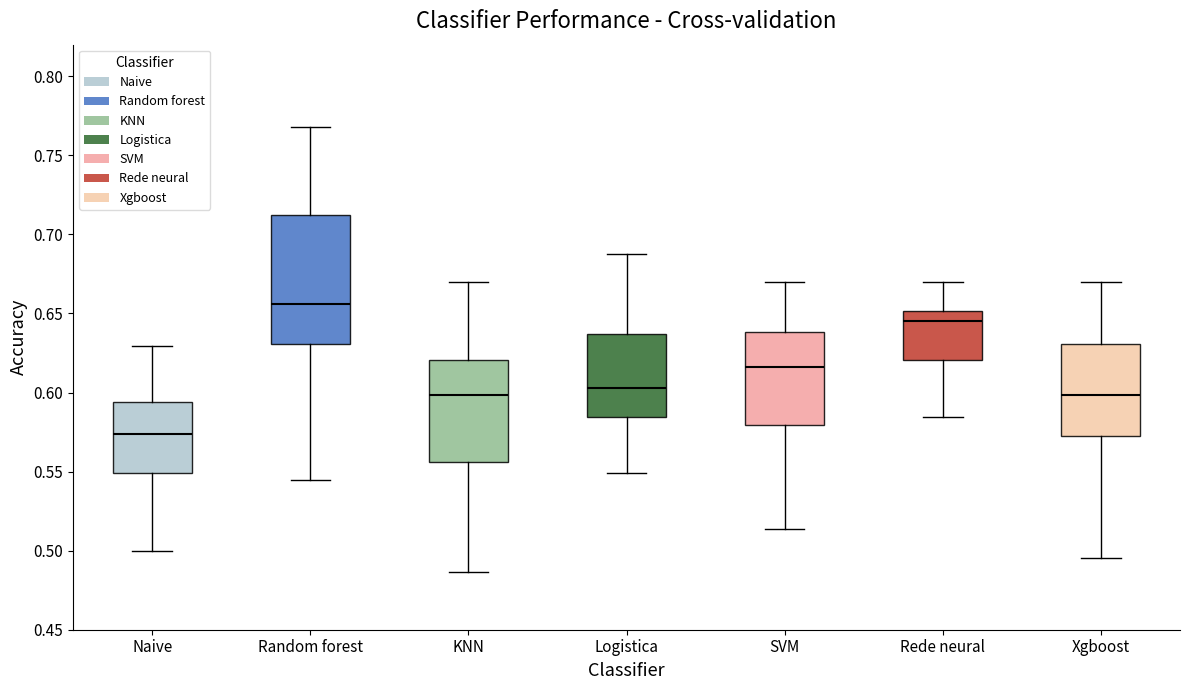

Comparing the boxes themselves (not the whiskers), which one is the tallest?

Random forest